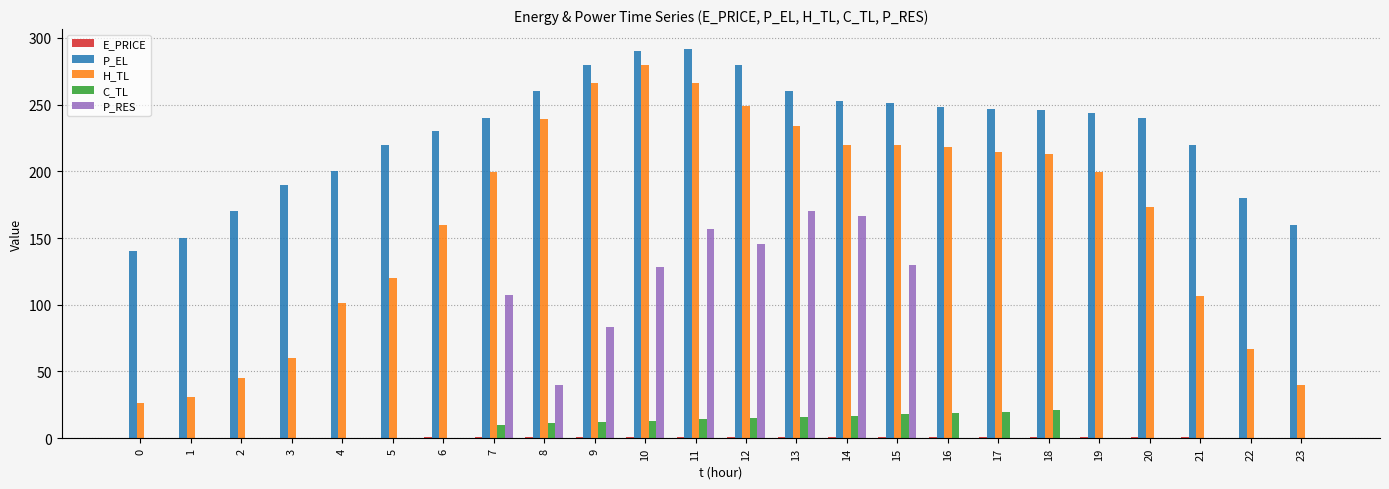

What is the sum of the P_EL values at 16 and 17?

494.4